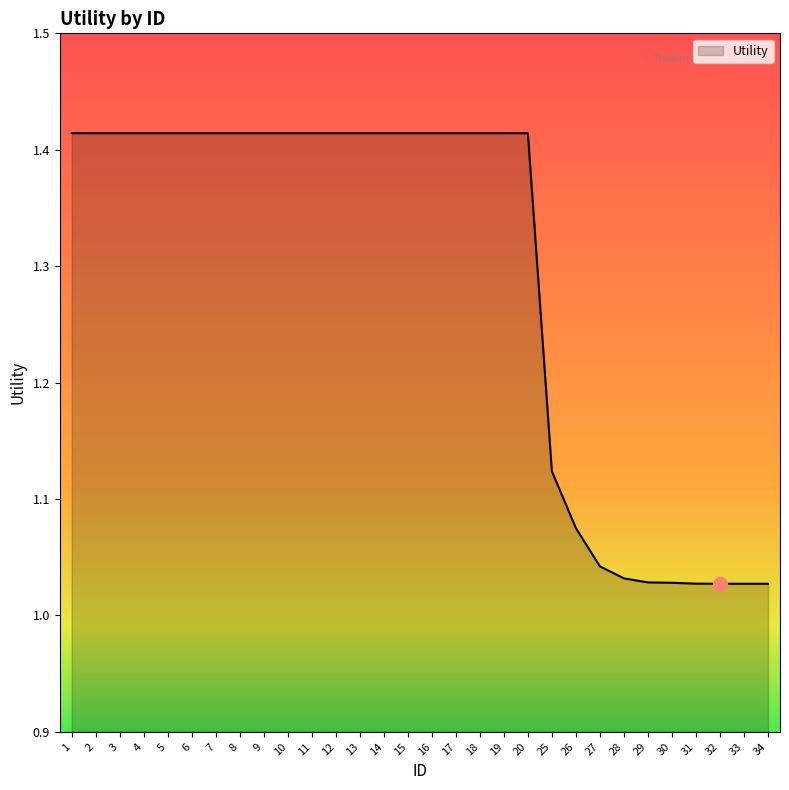

Is it true that the value at 31 is 0.6?

False